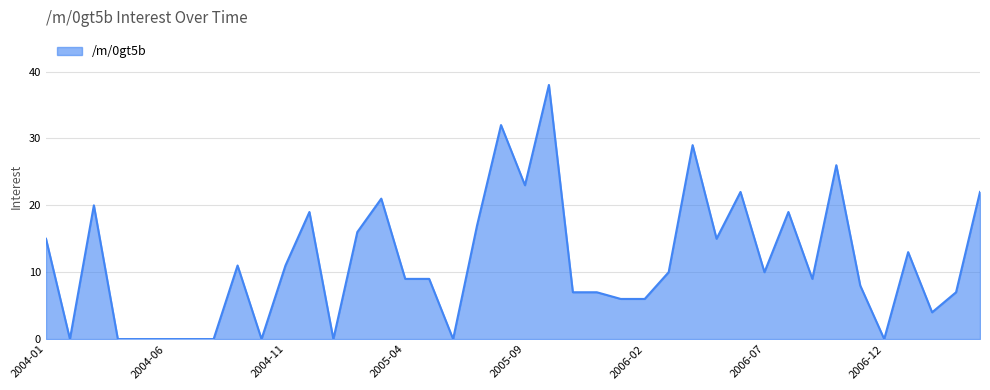

What is the maximum value shown in the chart?

38